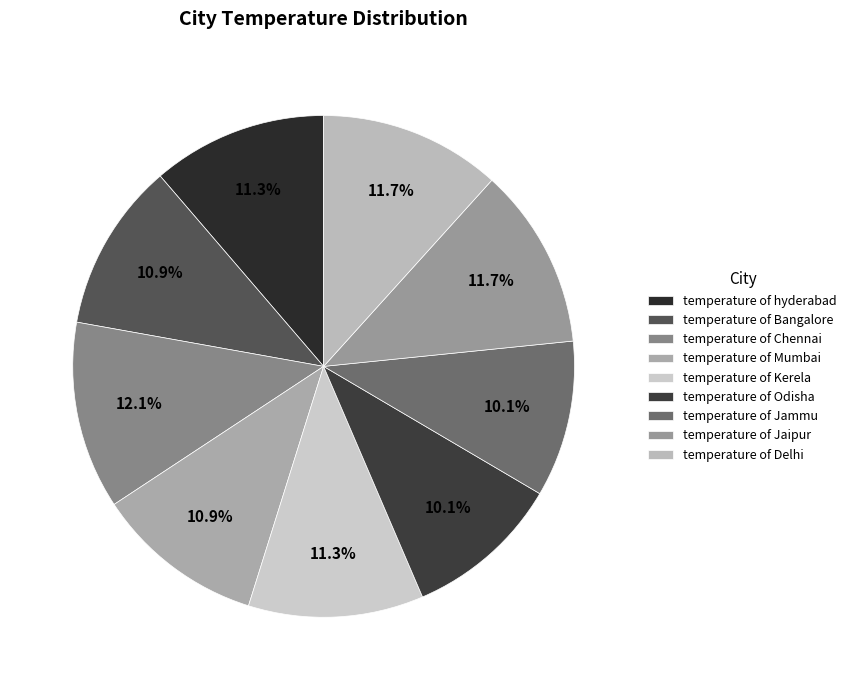

What portion of the pie excludes temperature of Delhi?

88.3%